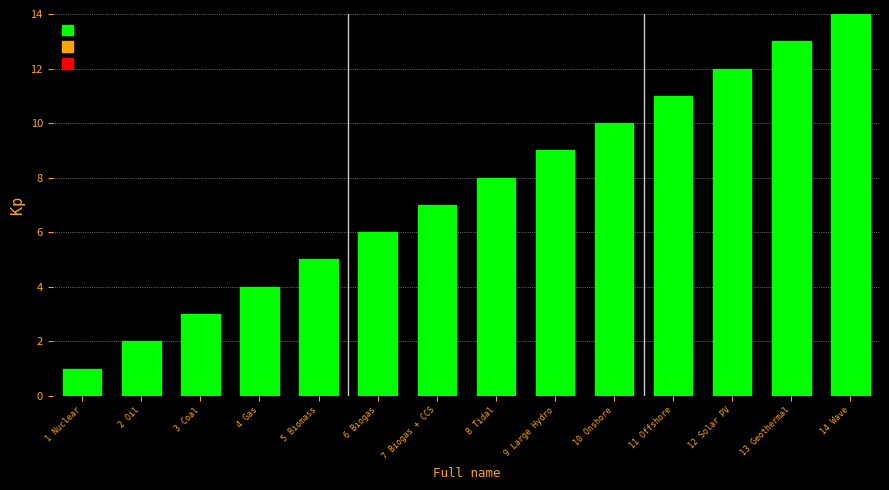

At which category does the chart reach its minimum across all series?

1 Nuclear